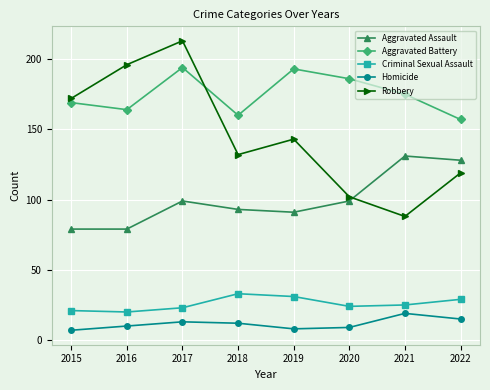

What is the sum of the Aggravated Assault values at 2017 and 2016?

178